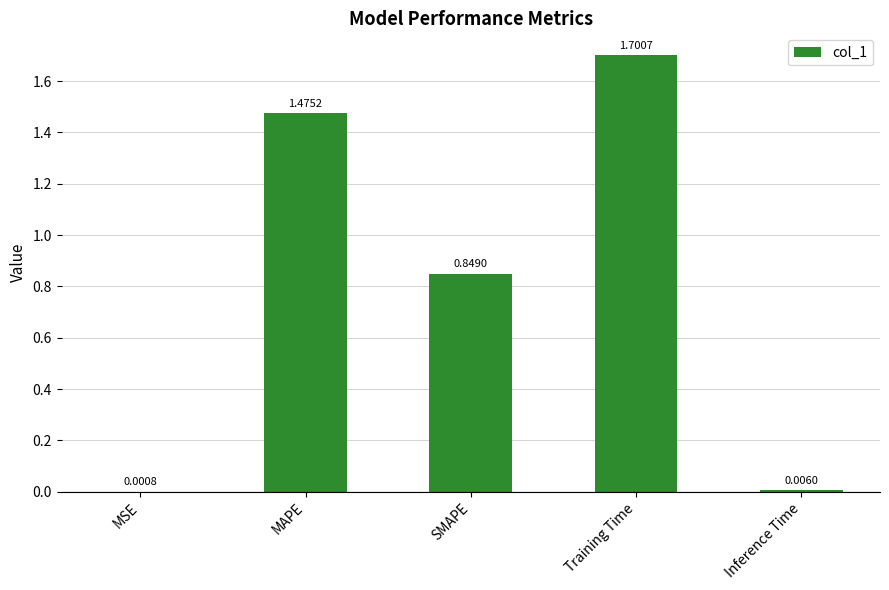

What is the sum of all values?

4.0